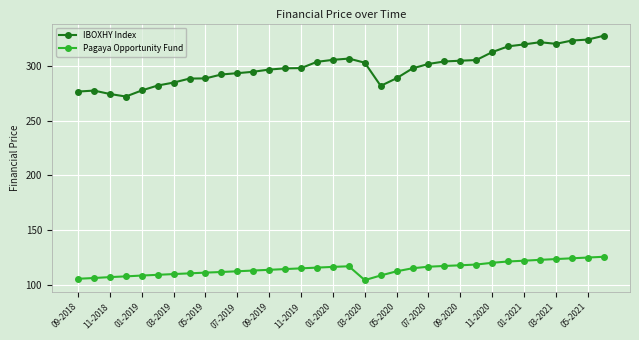

What is the highest value of the IBOXHY Index series?

327.8